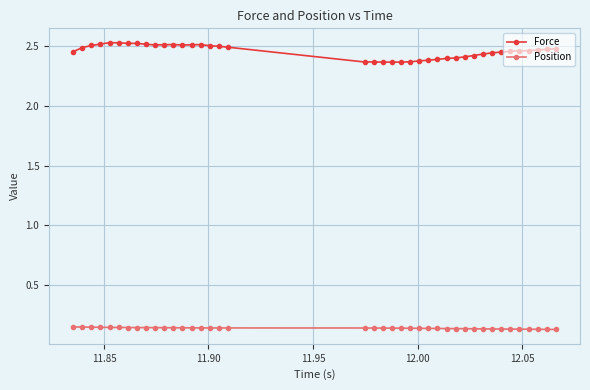

Count the Position values in the range 0 to 1.

40